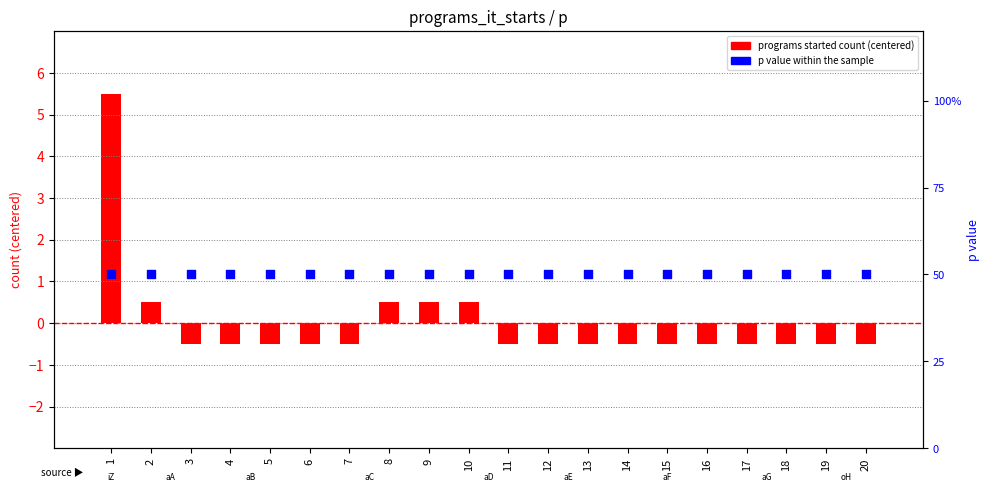

At how many categories does at least one series exceed 3?

1